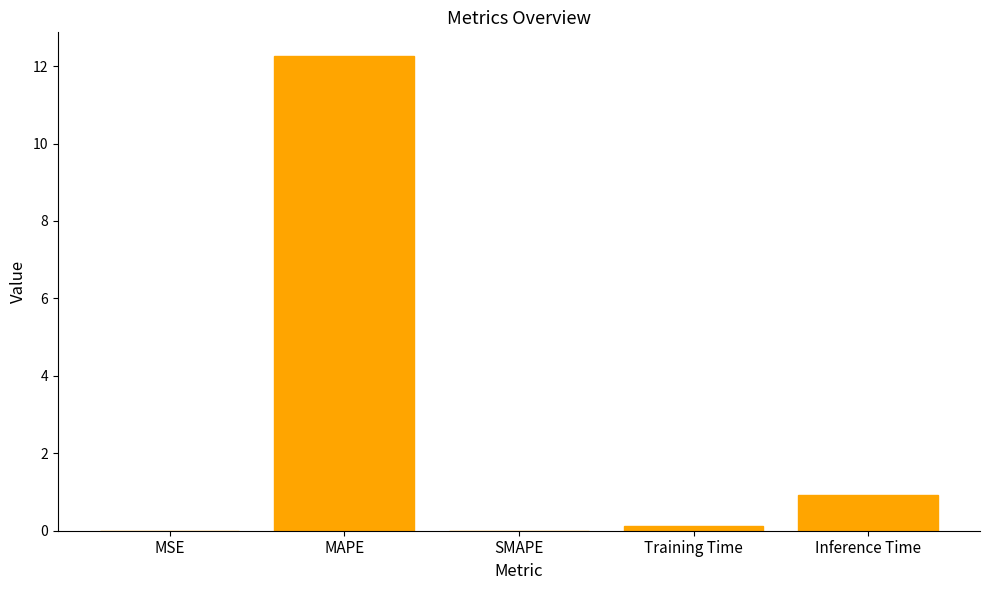

Does the chart contain stacked bars?

No